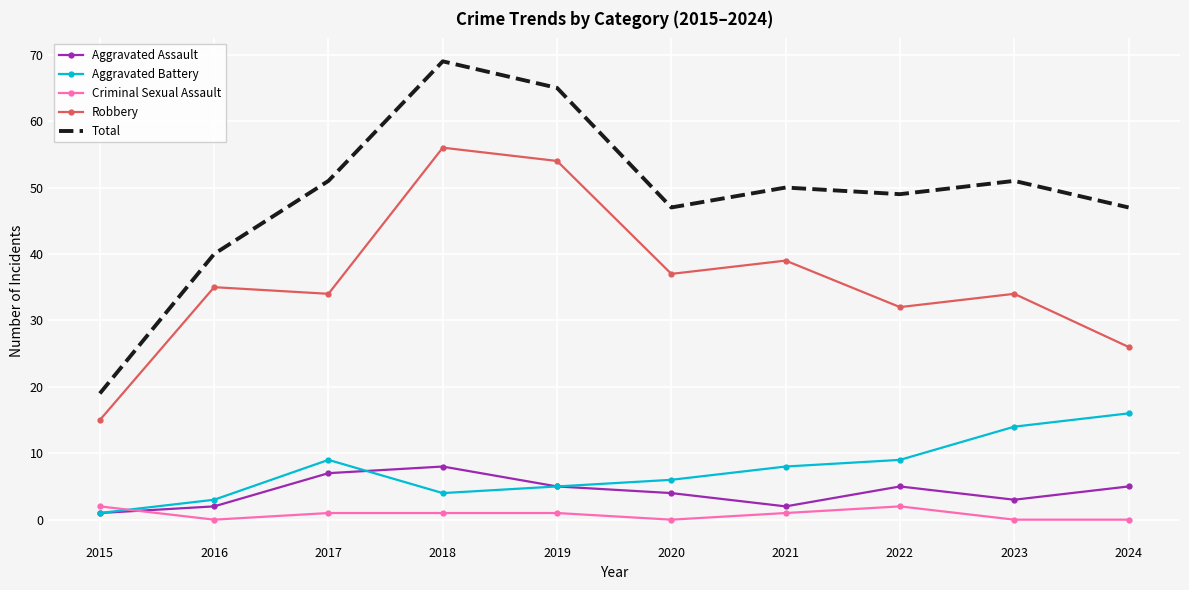

Which series changed the most between 2019 and 2020?

Total